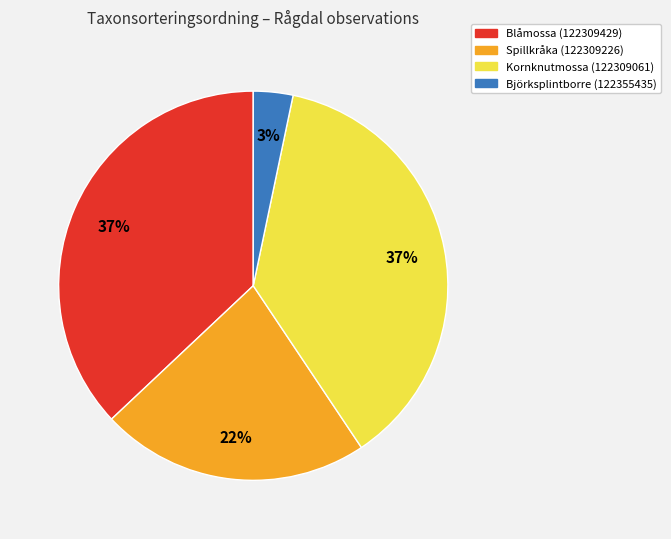

Combined, do Spillkråka (122309226) and Kornknutmossa (122309061) account for over 50%?

Yes